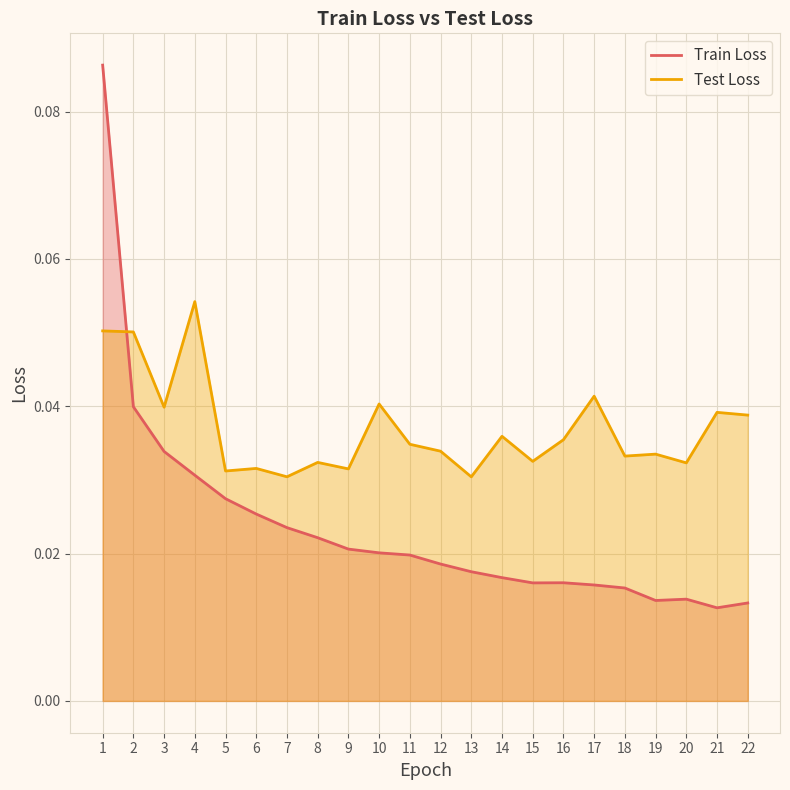

What is the sum of all Test Loss values?

0.8